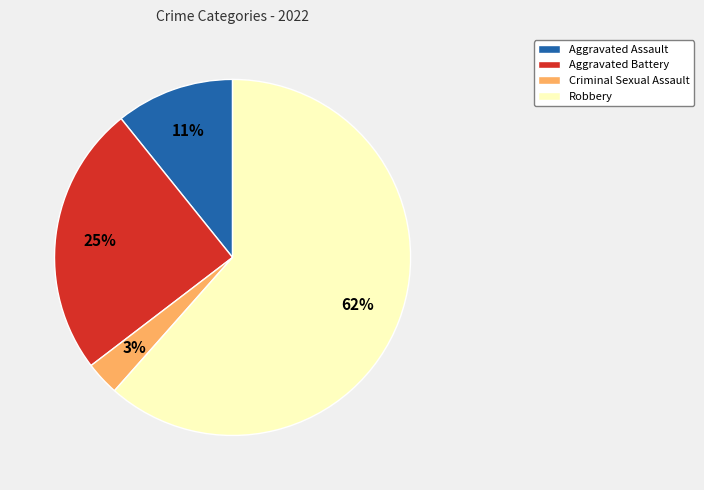

To the nearest percent, what portion does Aggravated Battery represent?

25%